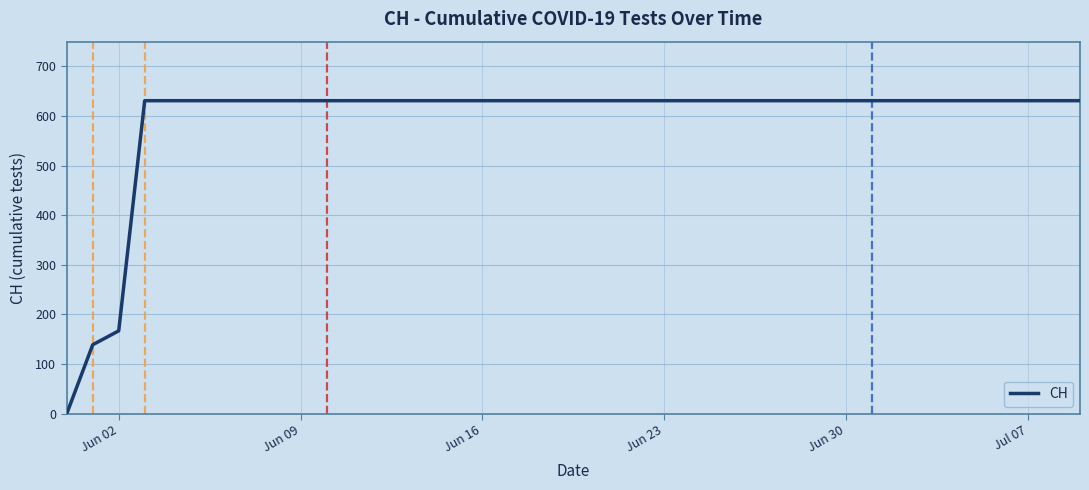

What is the greatest value displayed?

631